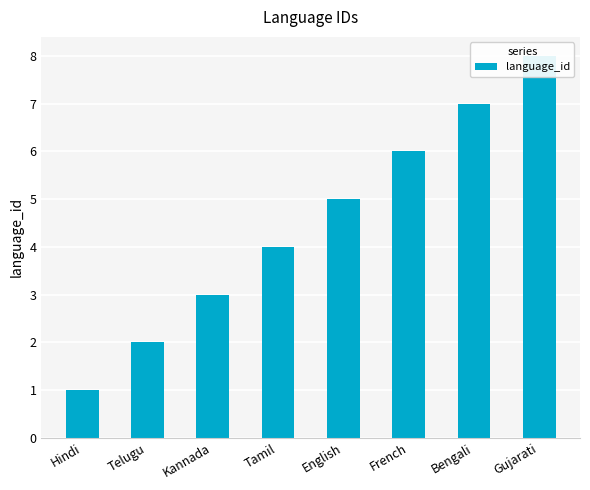

What is the label of the 4th bar from the left?

Tamil